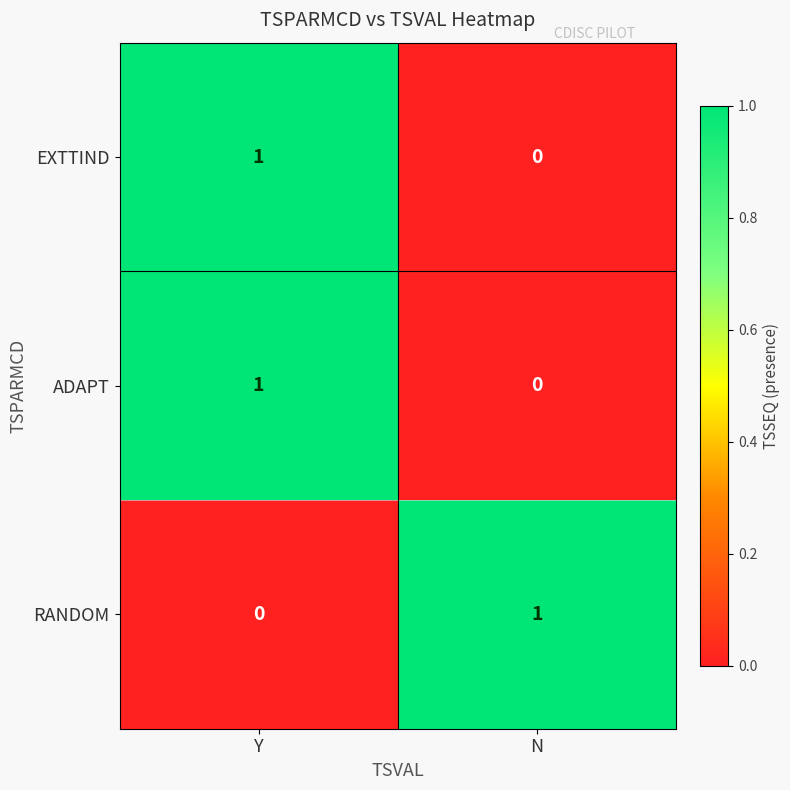

What is the total value across all series at N?

1